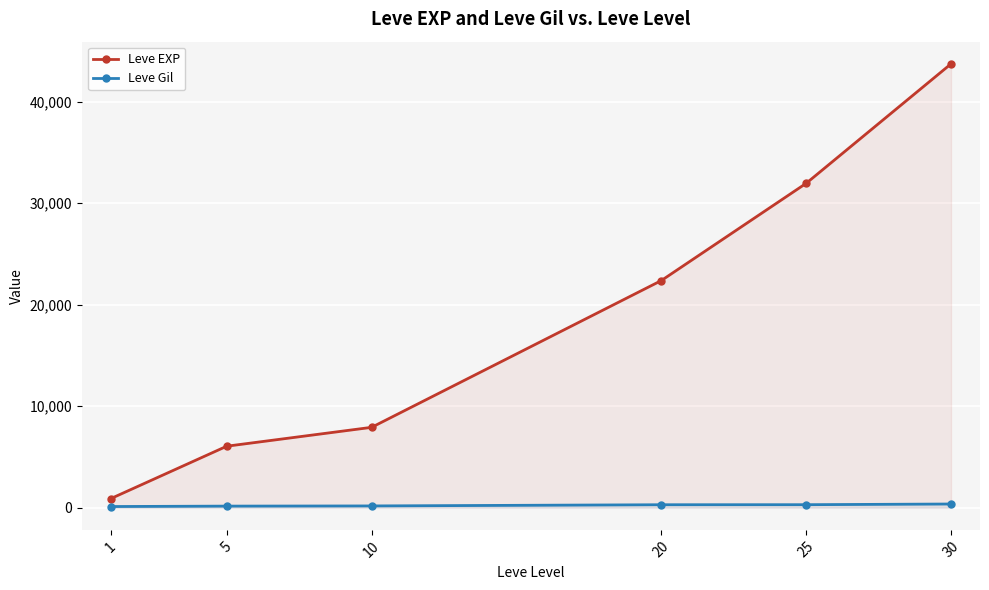

Rank the series by their maximum value, from lowest to highest.

Leve Gil, Leve EXP